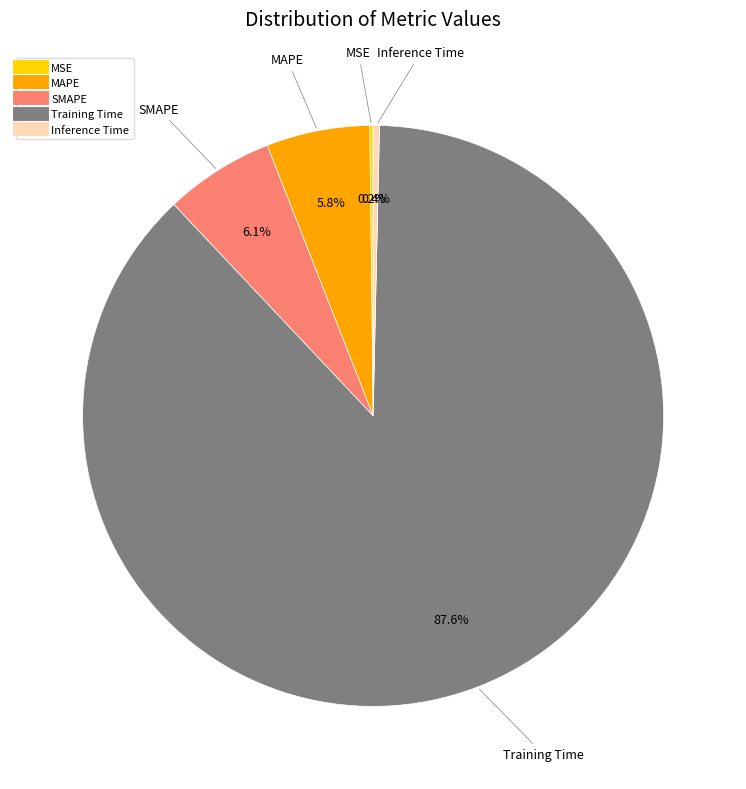

To the nearest percent, what percentage of the pie is SMAPE?

6%